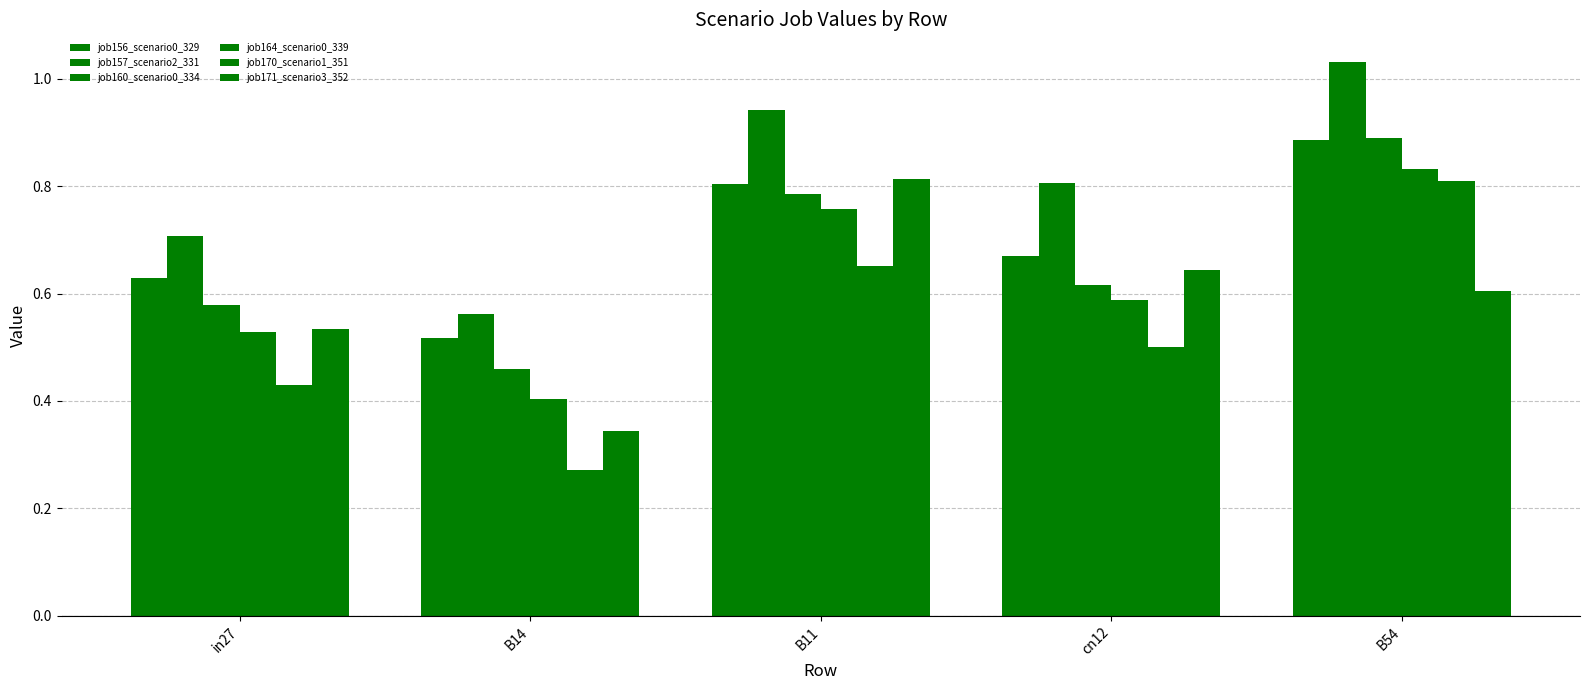

How many bars are there in each group?

6